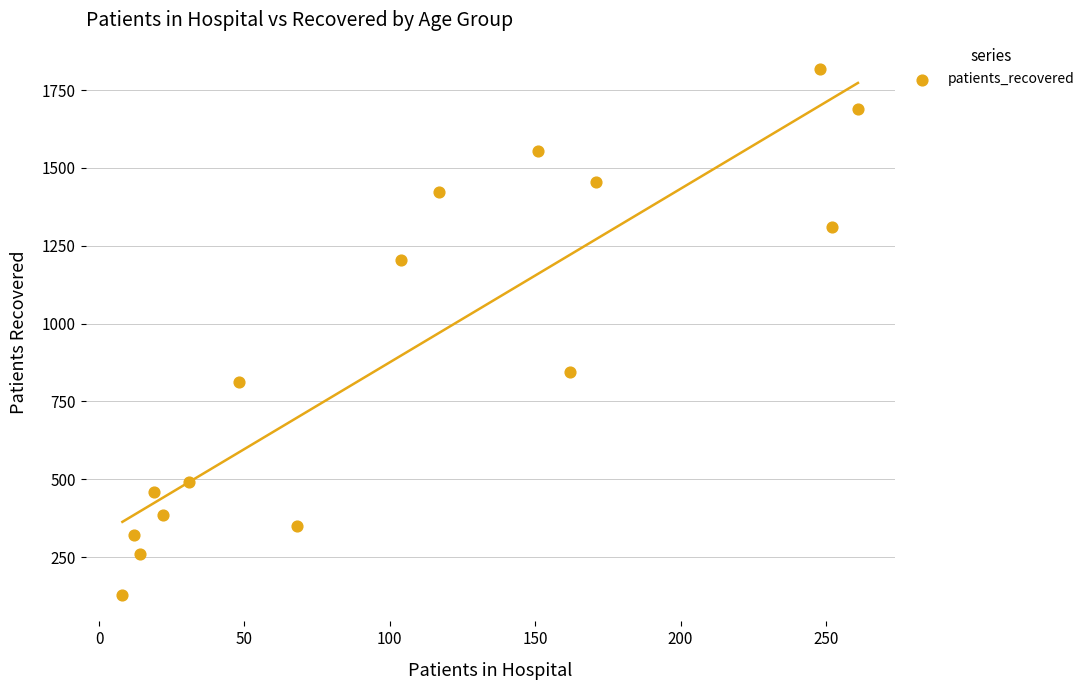

What is the range of X values (max minus min)?

253